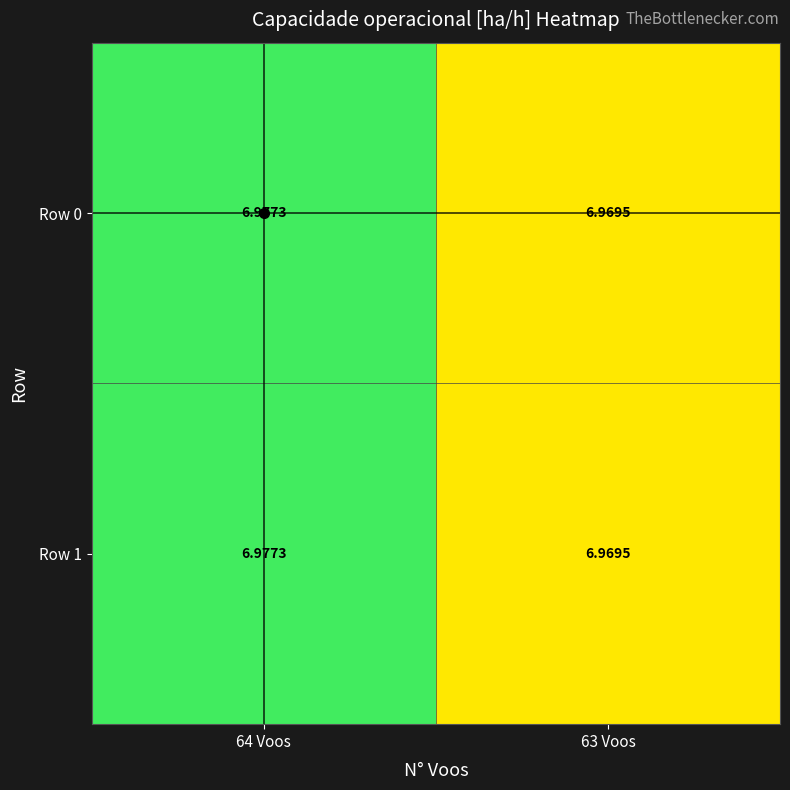

Is the value of Row 0 at 64 Voos greater than the value of Row 1 at 63 Voos?

Yes